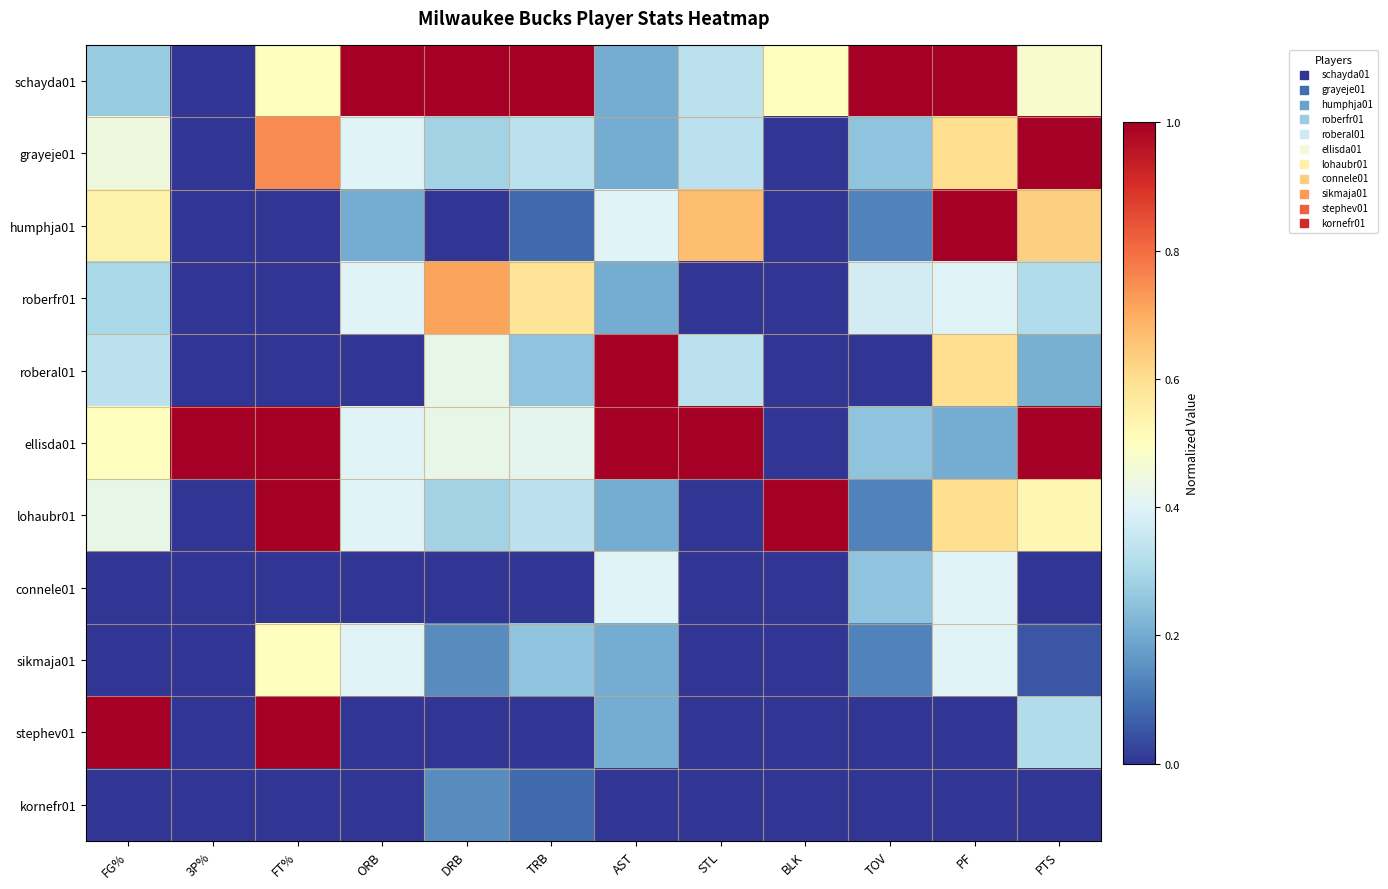

Which has a higher value, PF or ORB?

PF